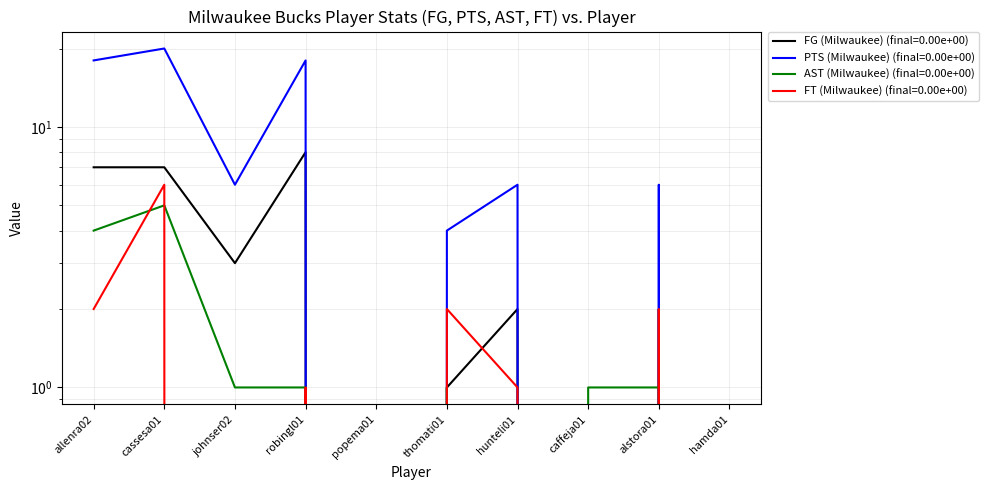

What is the maximum value shown in the chart?

20